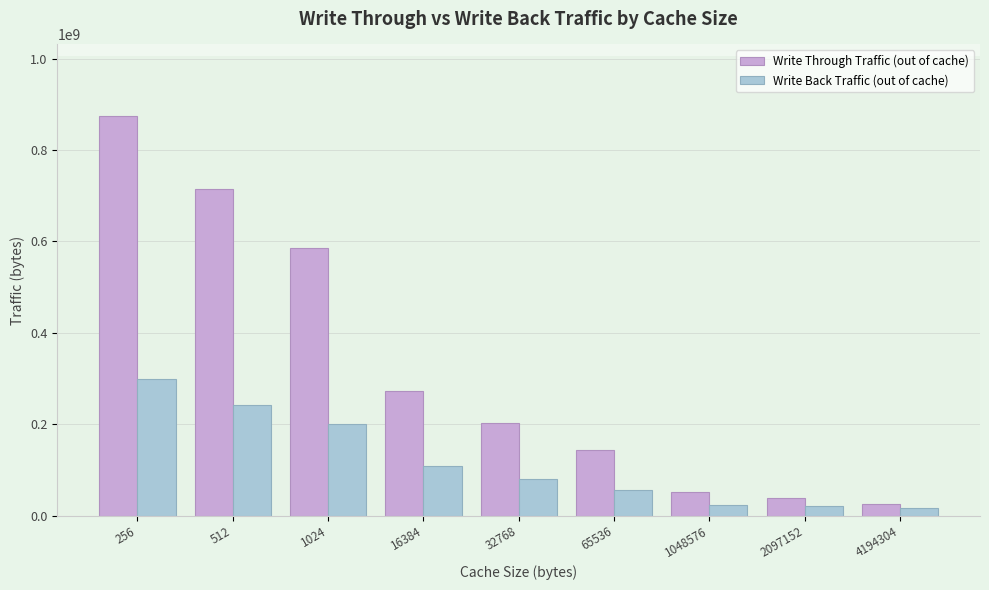

What is the maximum value shown in the chart?

873669504